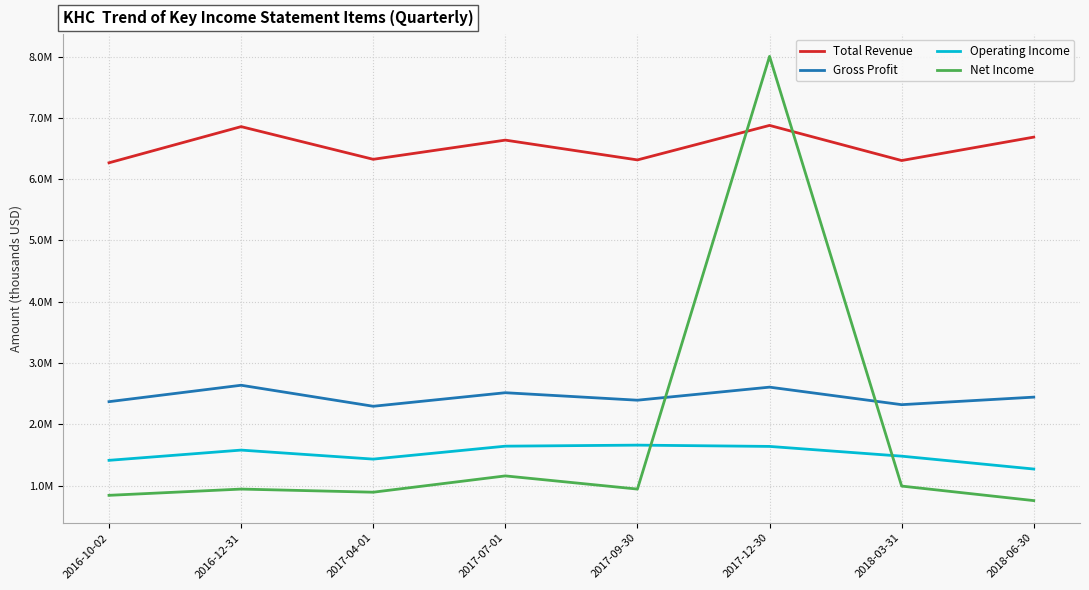

Is it true that Gross Profit equals 1681910 at 2017-12-30?

False